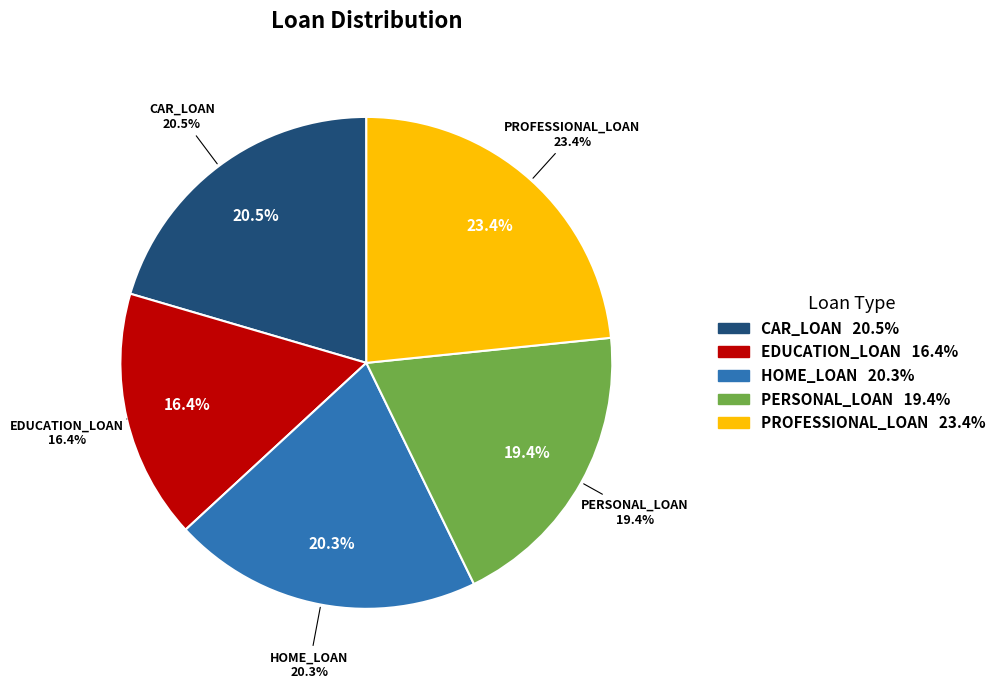

To the nearest percent, what percentage of the pie is HOME_LOAN?

20%